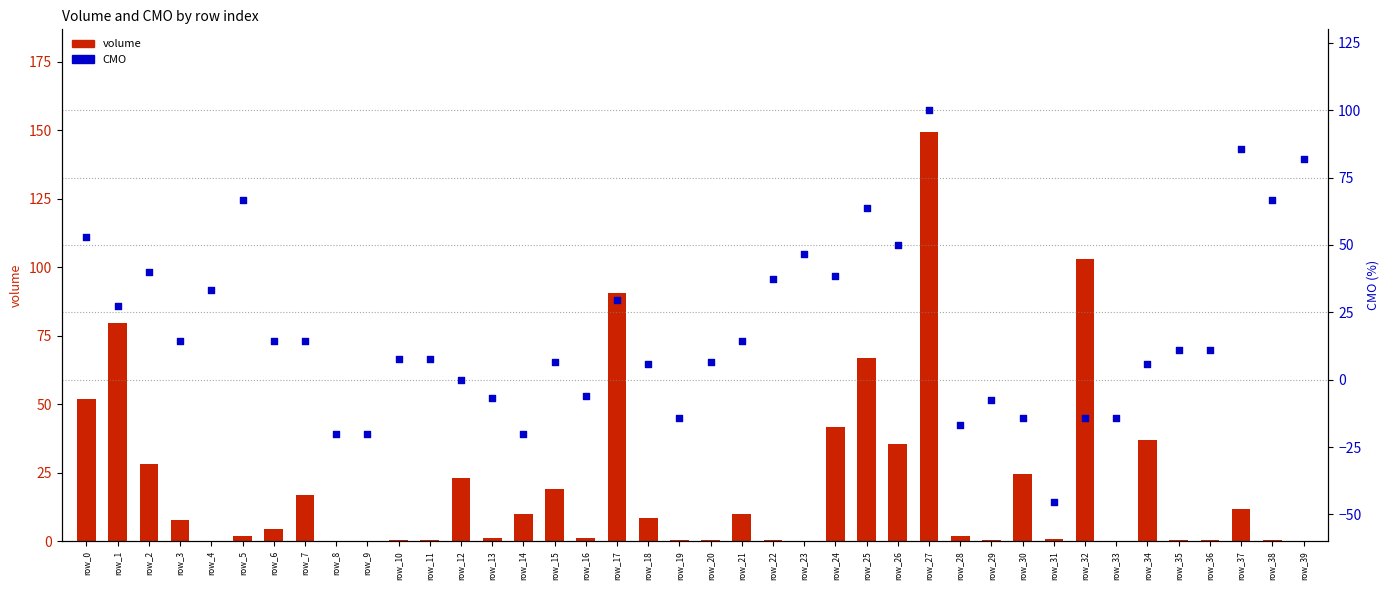

Which series has the largest total across all categories?

volume